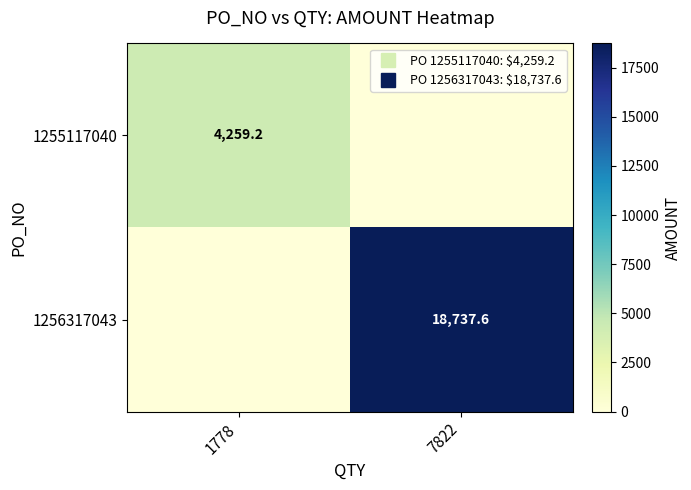

What is the difference between the highest and lowest values at 1778?

4259.2